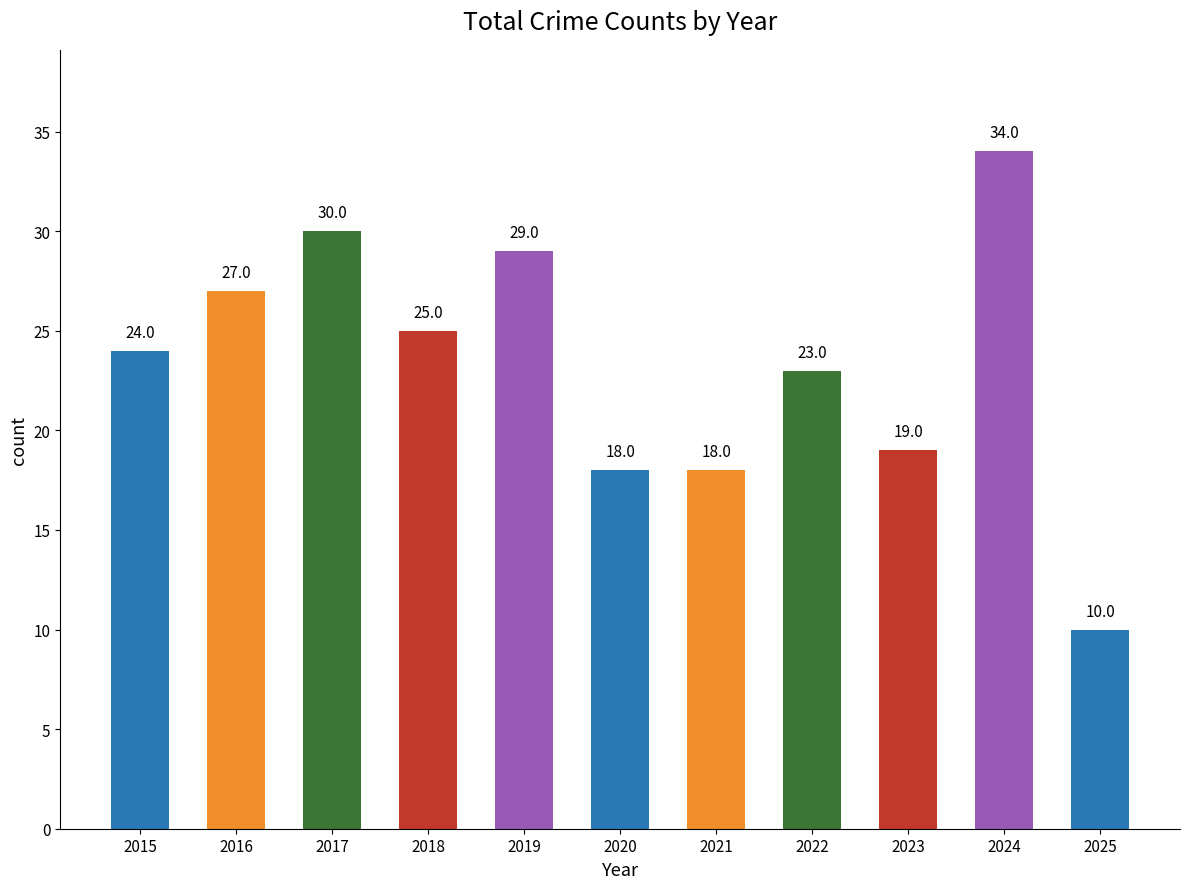

How many series are shown in this chart?

1